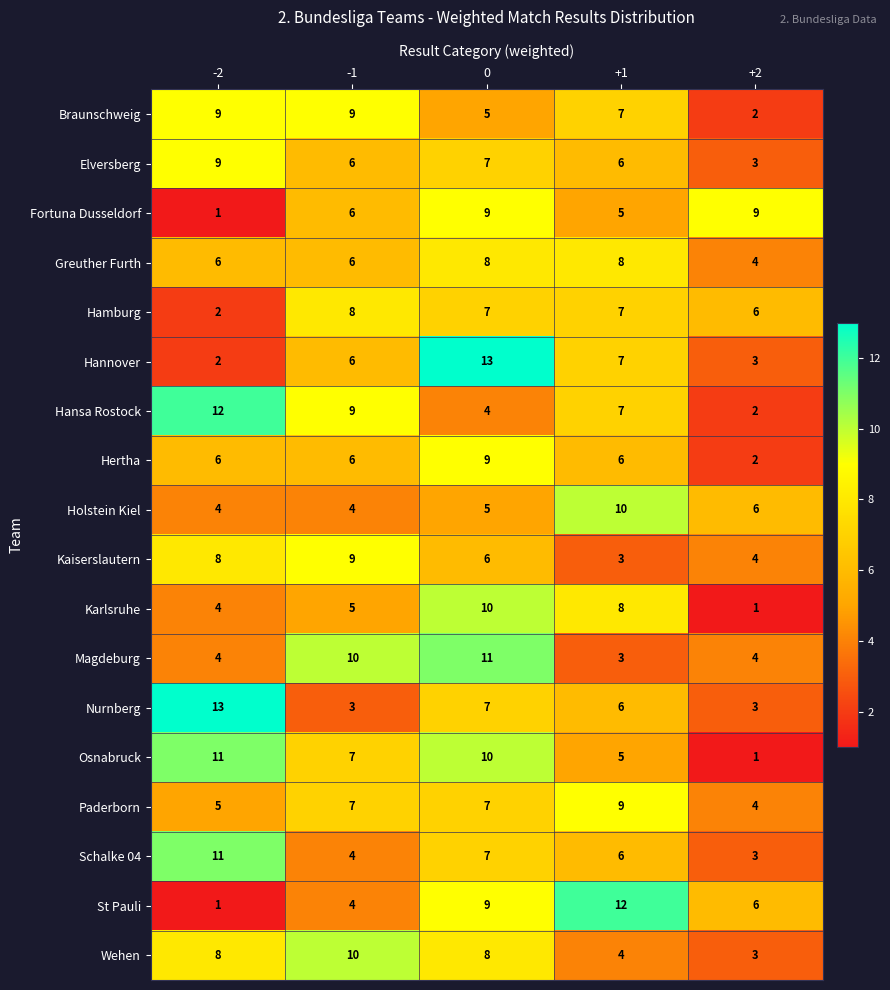

What value does the Nurnberg series have at +2?

3